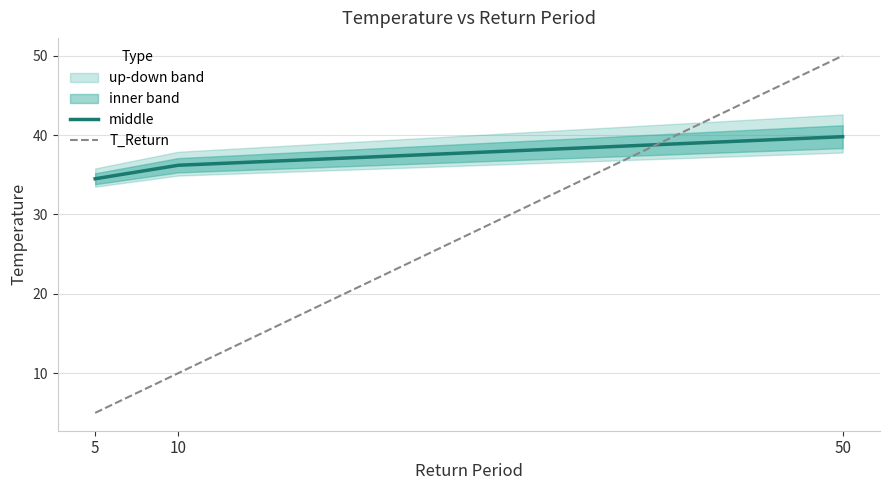

Reading left to right, what are all the values shown in this chart?

middle: 5=34.5	10=36.2	50=39.8
T_Return: 5=5.0	10=10.0	50=50.0